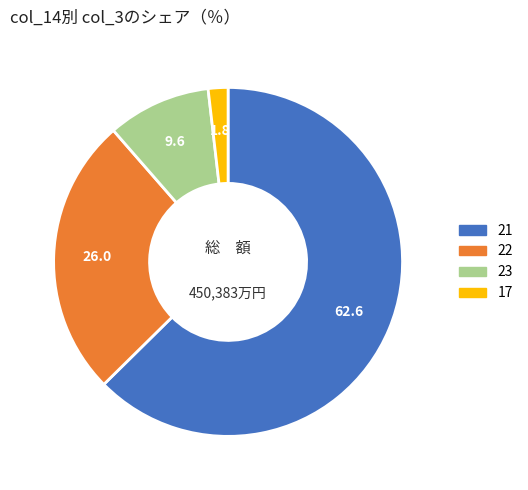

Is the sum of 22 and 17 greater than half?

No